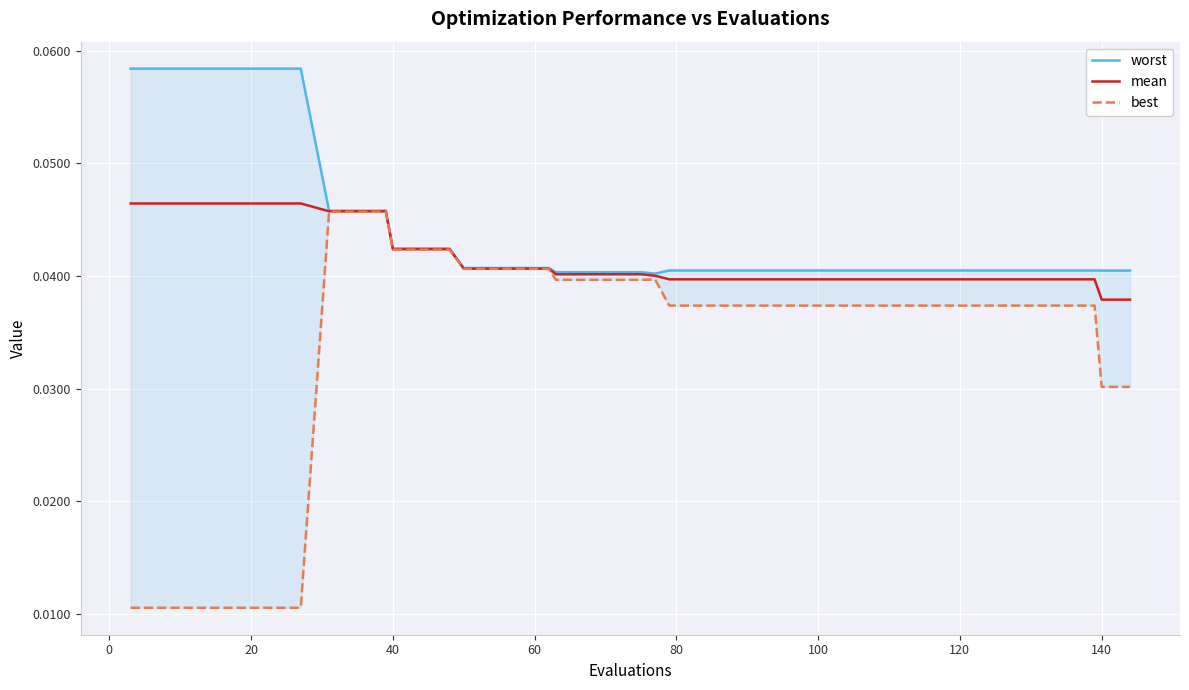

What is the label of the 36th point from the right?

60